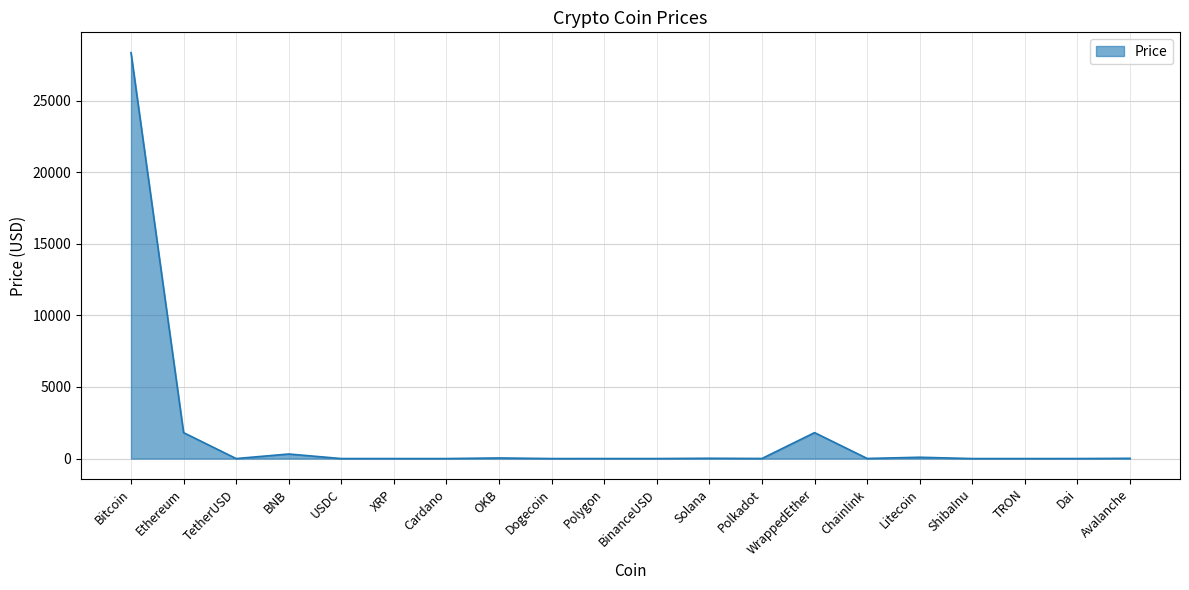

What is the sum of the values at Dogecoin and Ethereum?

1811.3